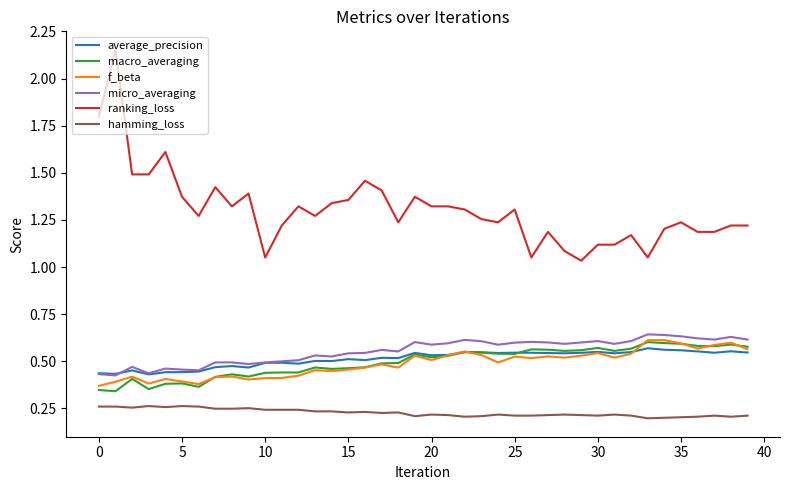

Which series has the largest range (max minus min)?

ranking_loss